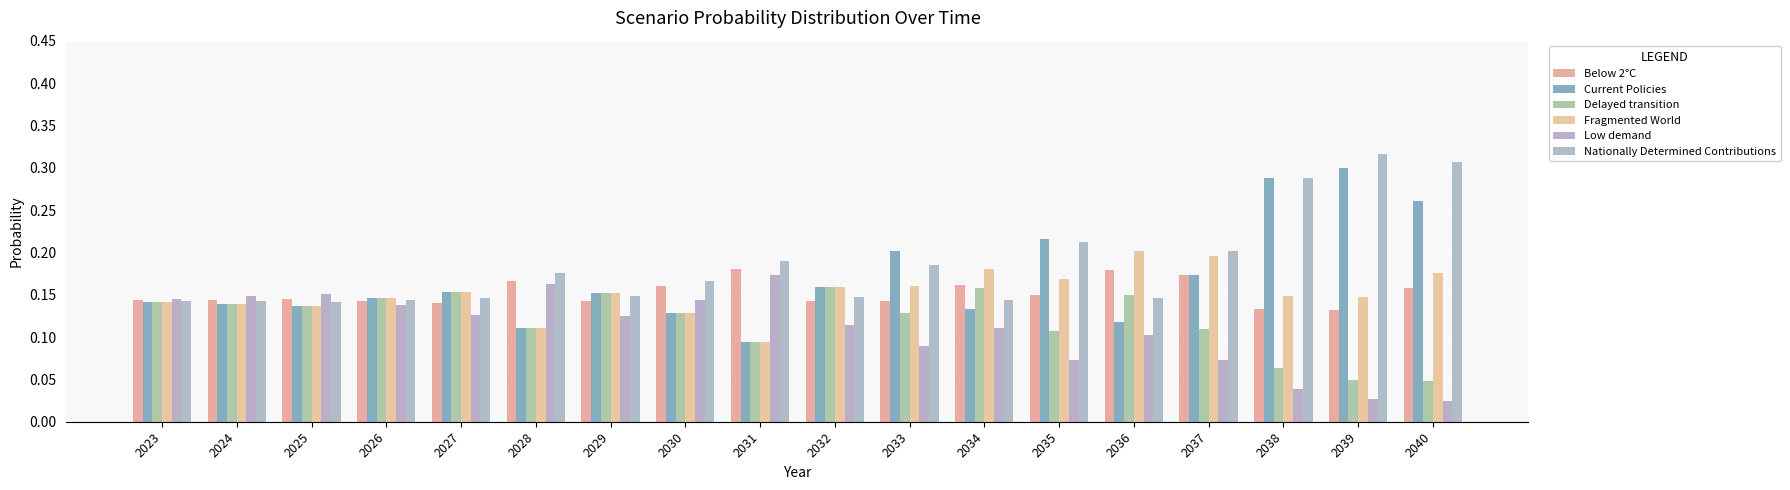

Between 2028 and 2035, which series saw the biggest shift?

Current Policies